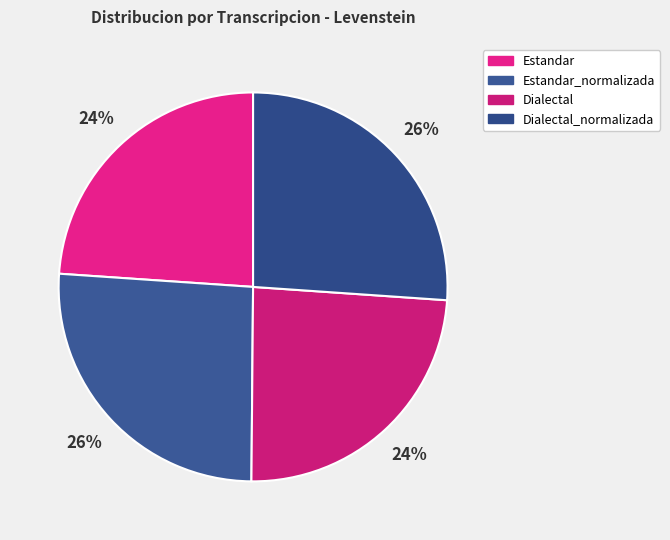

Rank the categories by value from lowest to highest.

Estandar, Dialectal, Estandar_normalizada, Dialectal_normalizada